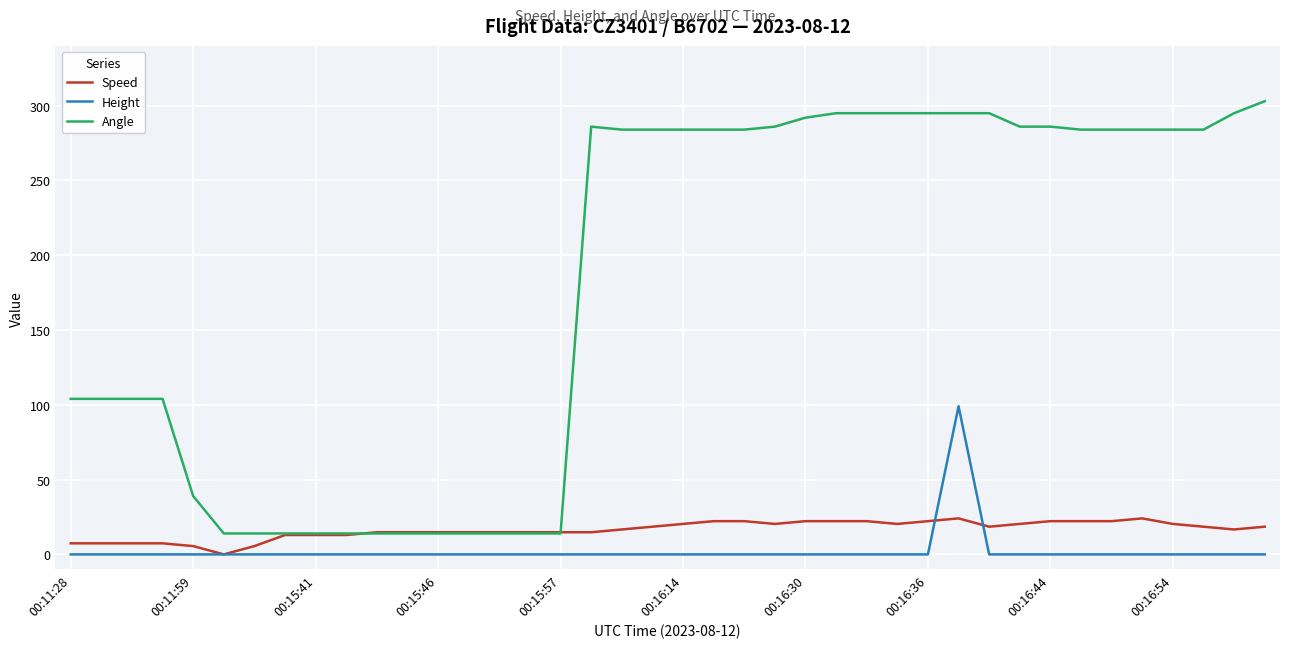

List the series in order of their peak value, lowest first.

Speed, Height, Angle